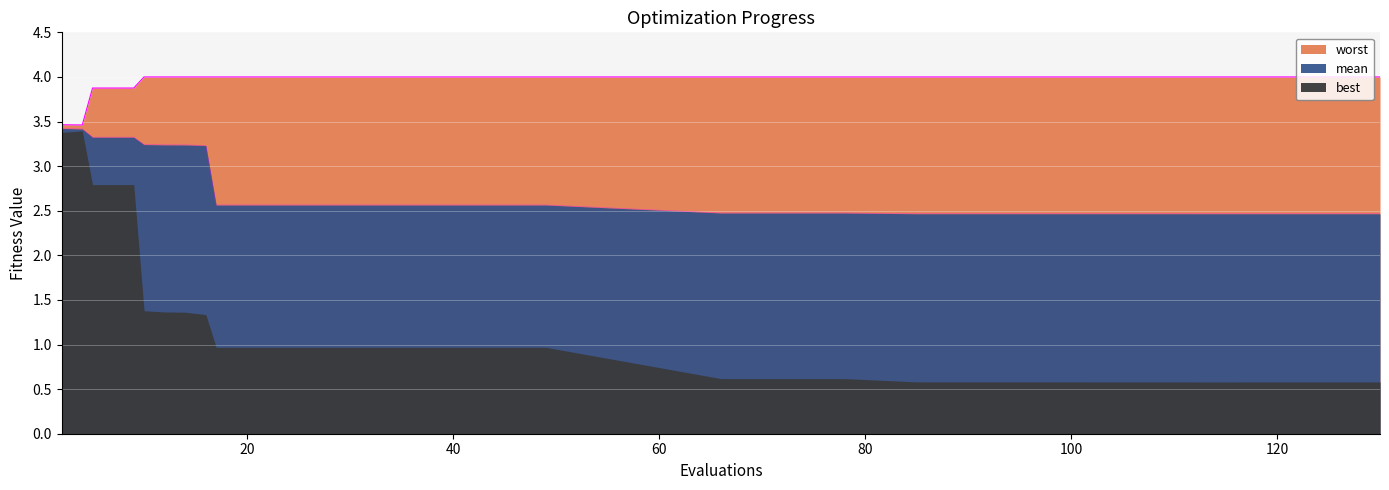

What is the difference between the second highest and minimum values in the worst series?

0.5